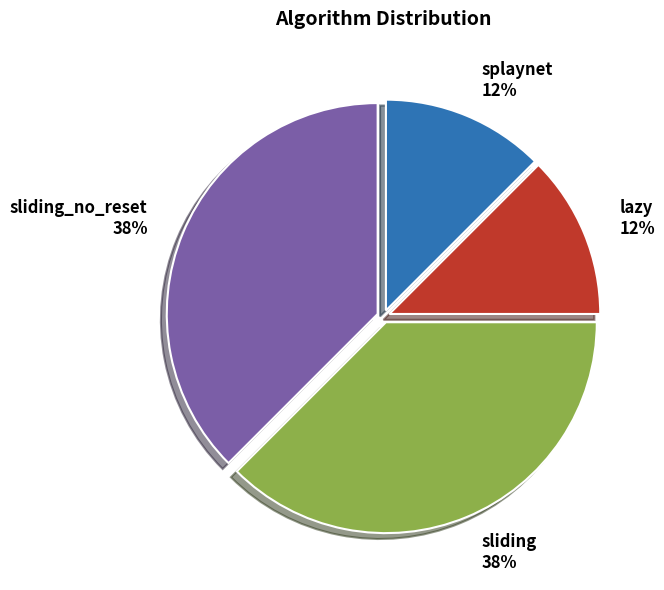

Which has a higher value, sliding_no_reset or splaynet?

sliding_no_reset